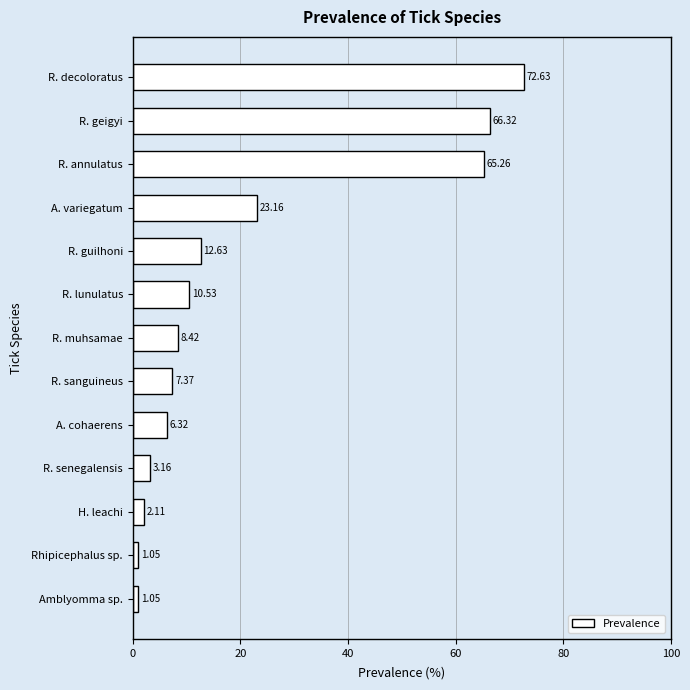

At which category does the chart reach its peak across all series?

R. decoloratus